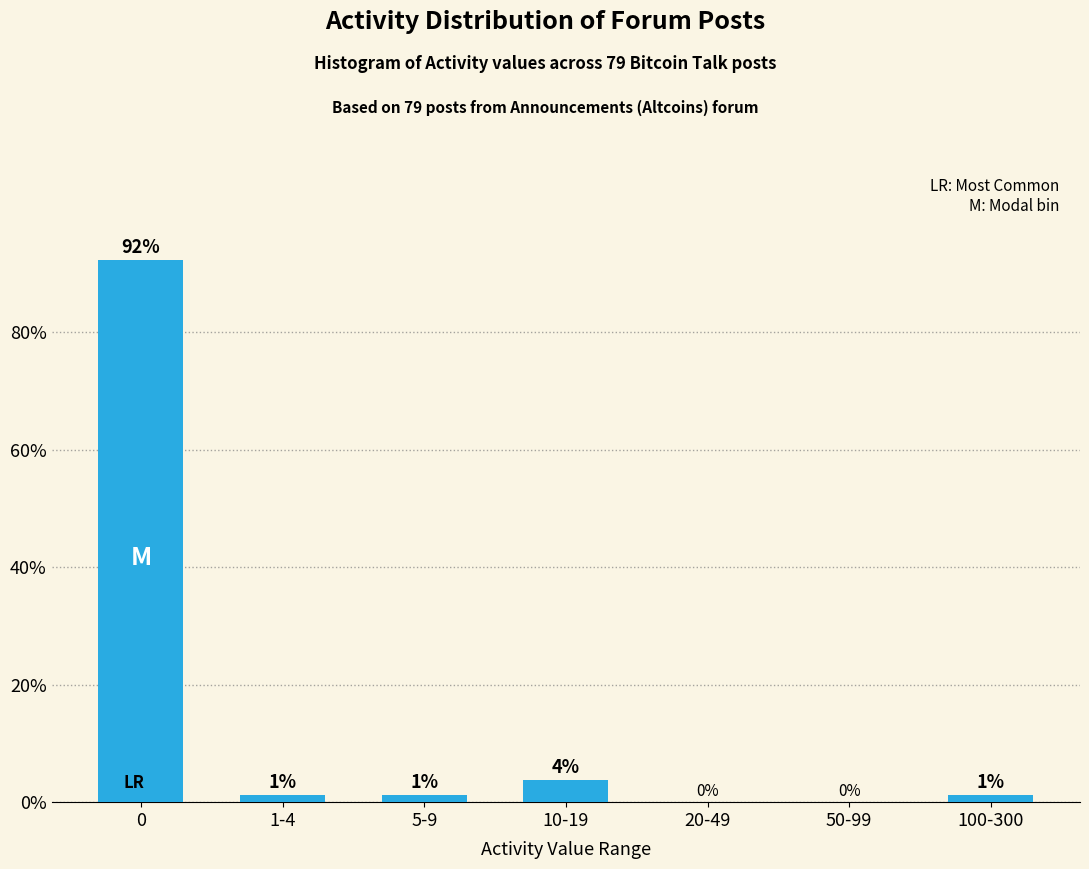

Are the bars horizontal?

No